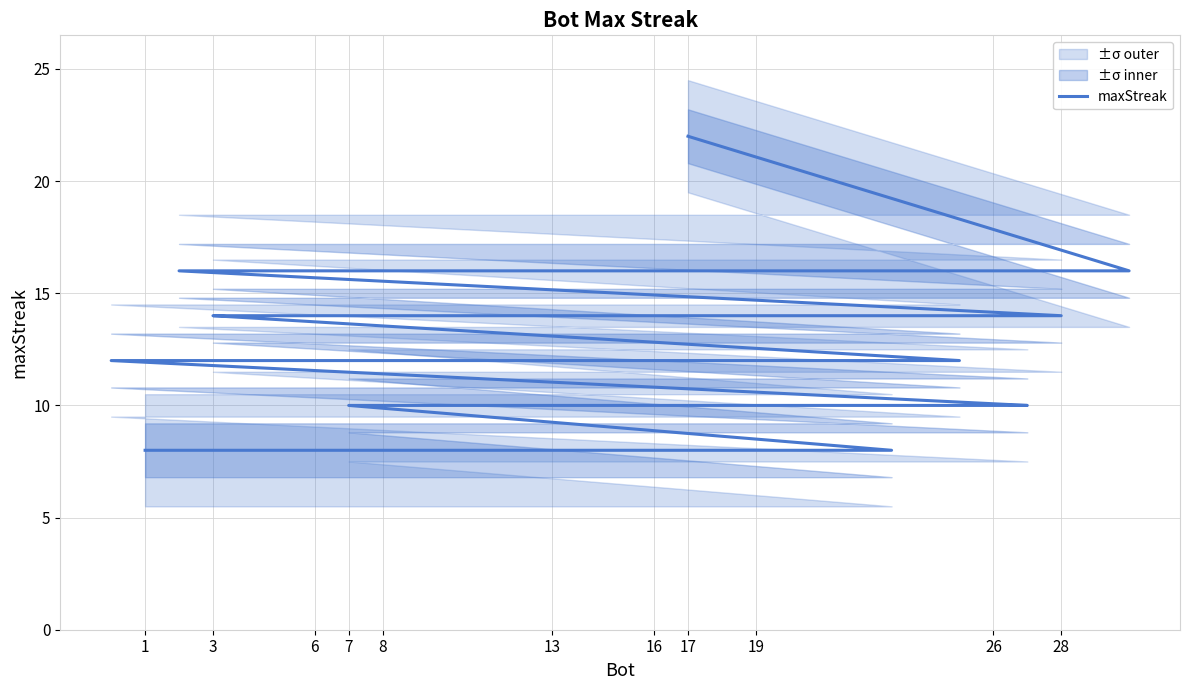

Is this an area chart (filled region under the line)?

No